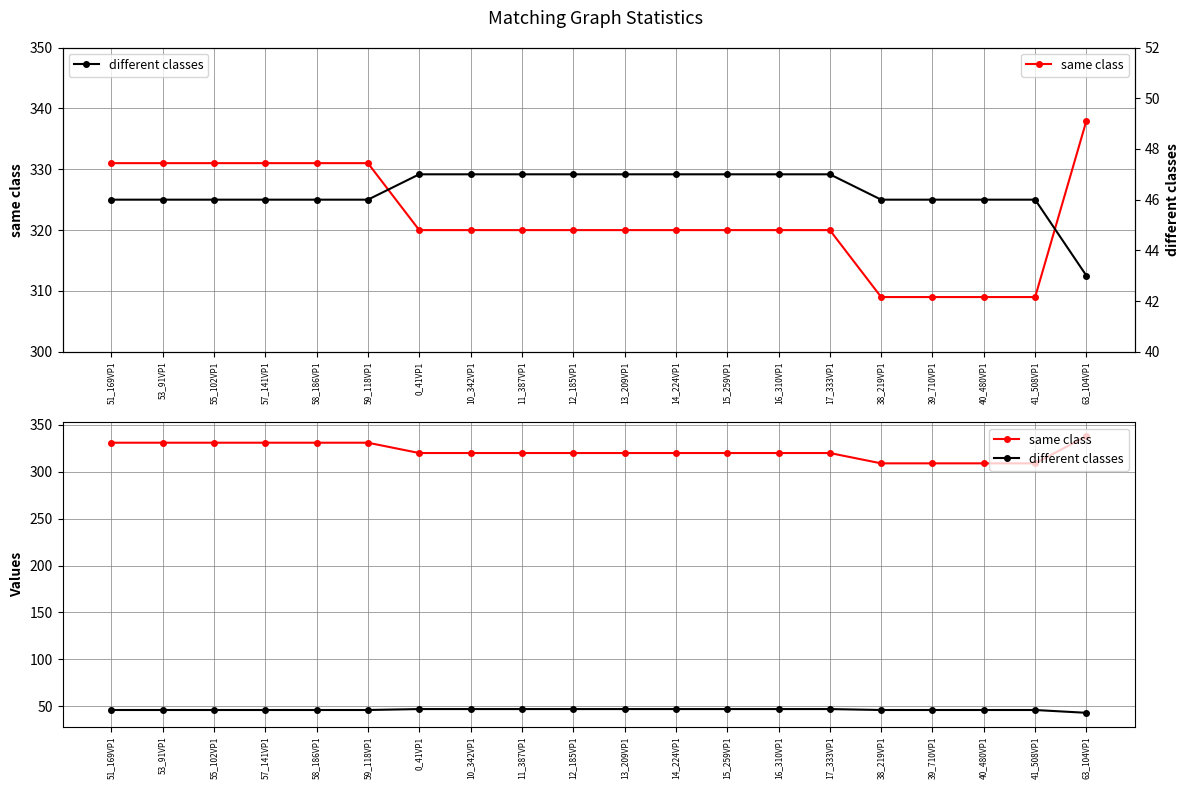

Which category has the highest value in the different classes series?

0_41VP1